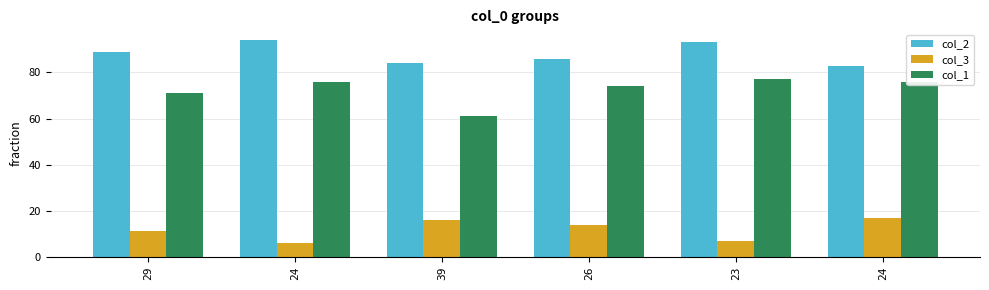

How many data points in col_1 are less than 76?

3